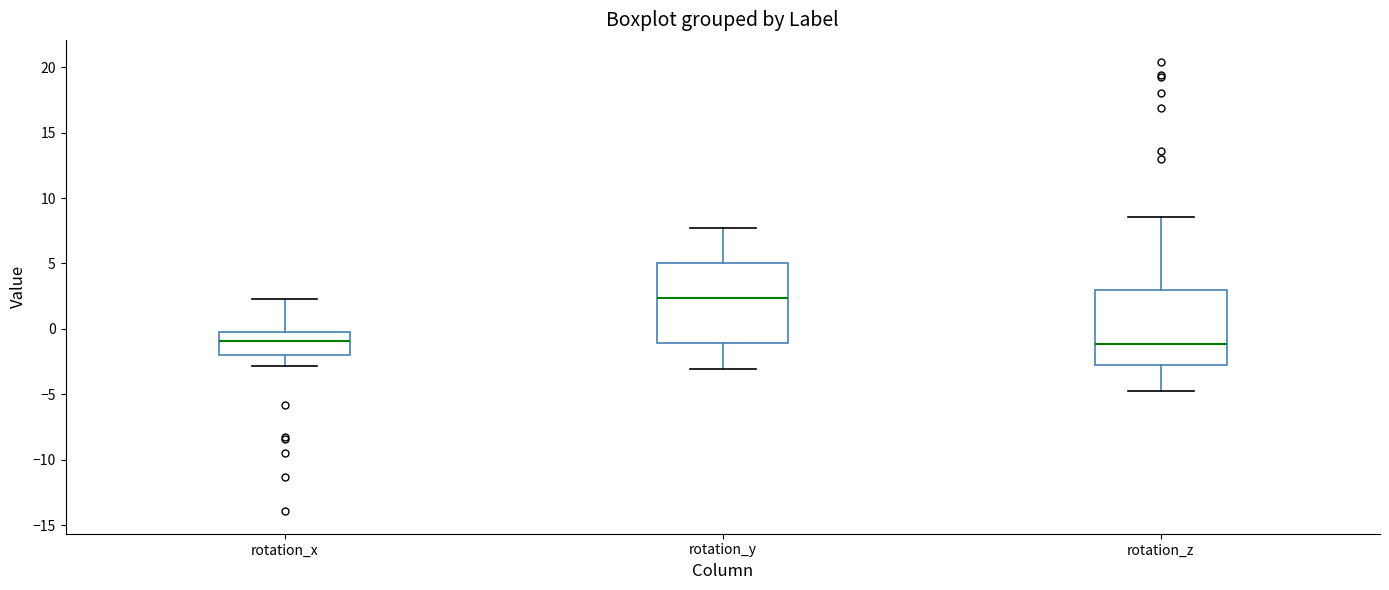

Reading left to right, transcribe this box plot: for each box, give where its median line is, the range the box spans, and where its two whiskers end, as read against the y-axis. The values are not printed on the chart, so give them approximately, as read against the axis.

rotation_x: median -1.0, box -2.0 to 0.0, whiskers -3.0 to 2.5
rotation_y: median 2.5, box -1.0 to 5.0, whiskers -3.0 to 7.5
rotation_z: median -1.0, box -2.5 to 3.0, whiskers -4.5 to 8.5